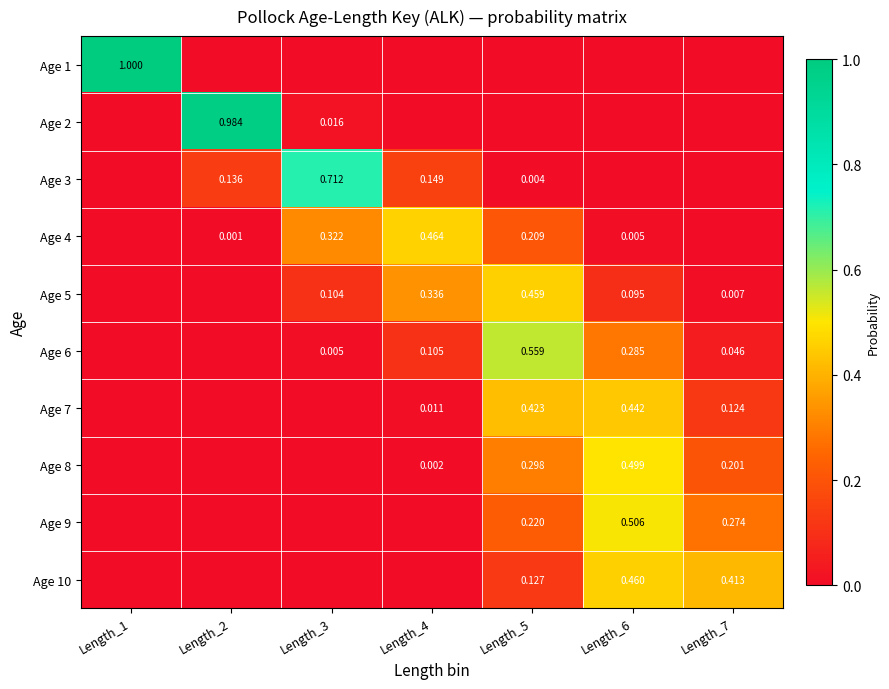

At which label does Age 7 reach its peak?

Length_6